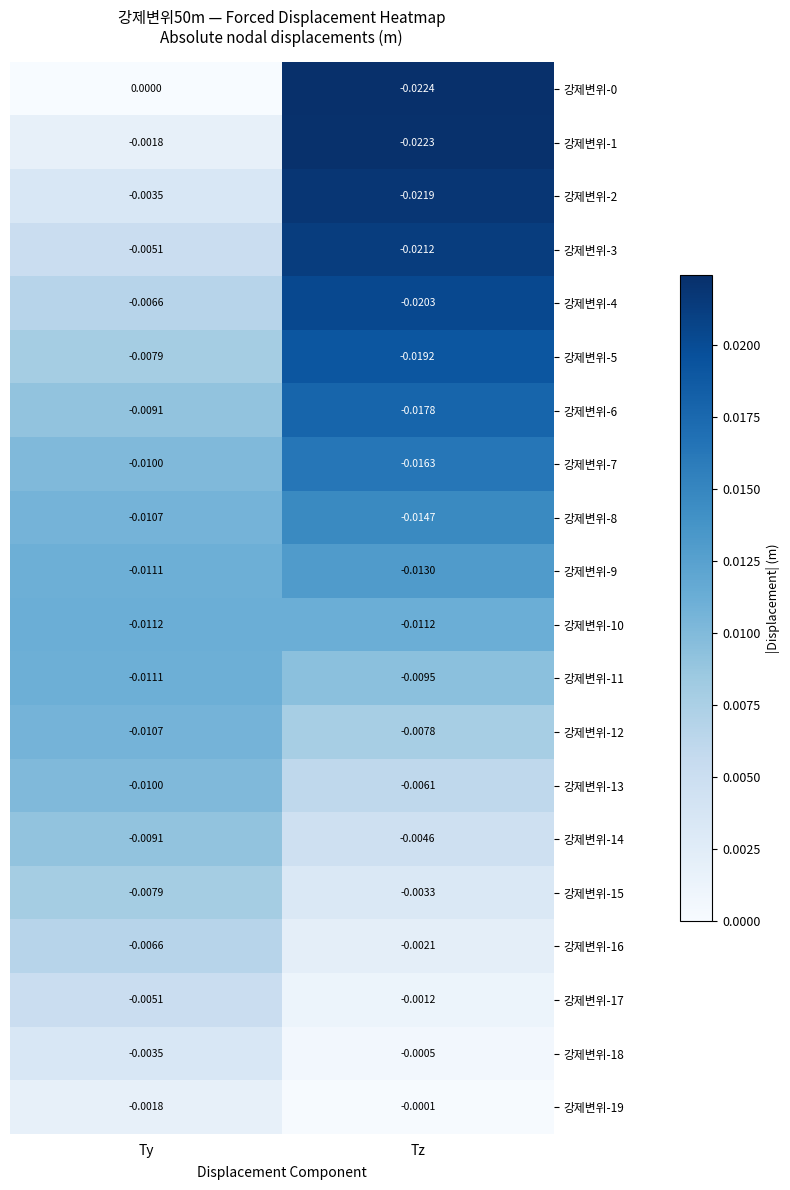

List the labels in order of 강제변위-12 value, largest first.

Tz, Ty